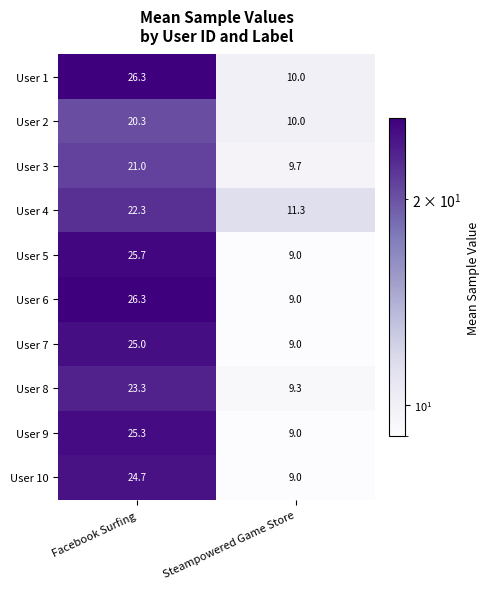

The User 6 series shows 9.0 at Steampowered Game Store. True or false?

True